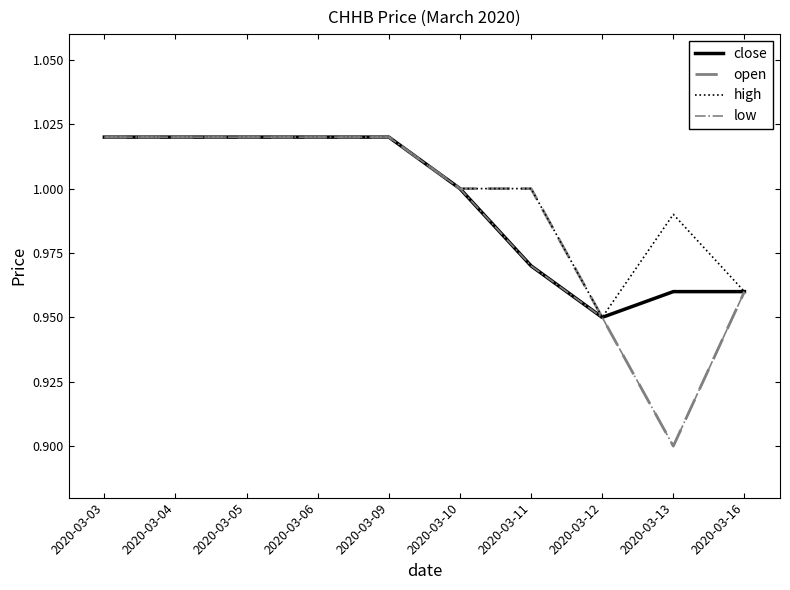

What is the total value across all series at 2020-03-05?

4.1